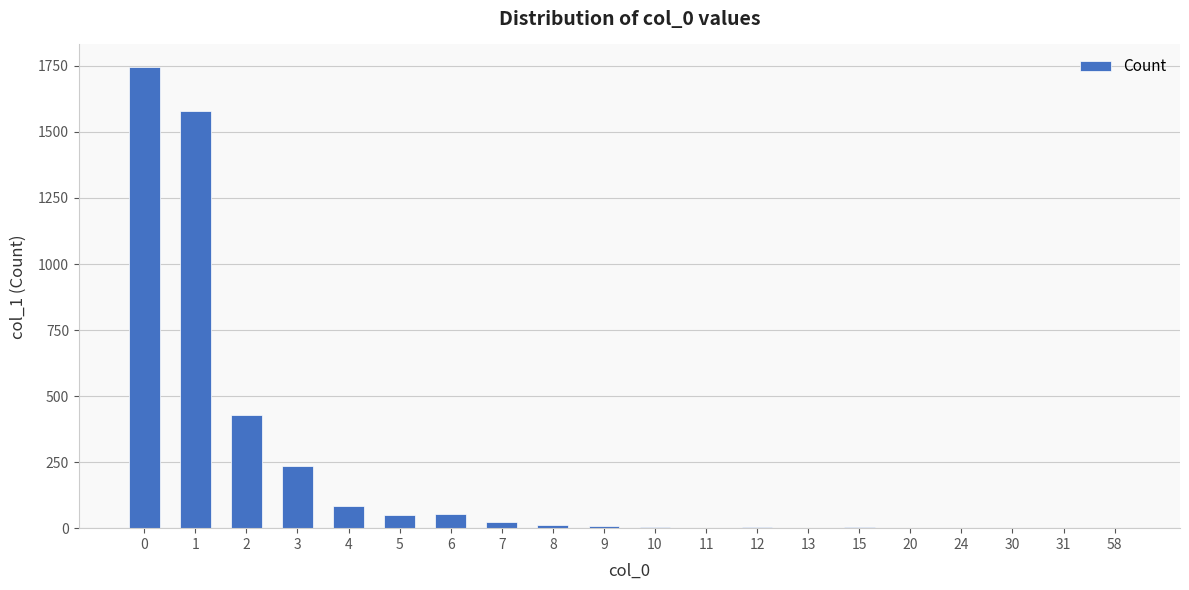

Which has a higher value, 7 or 5?

5